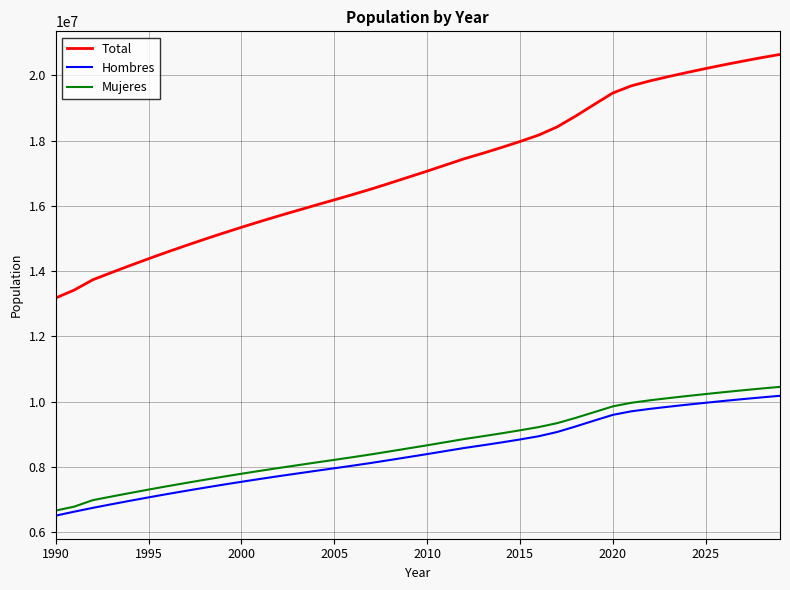

Which series has the largest range (max minus min)?

Total